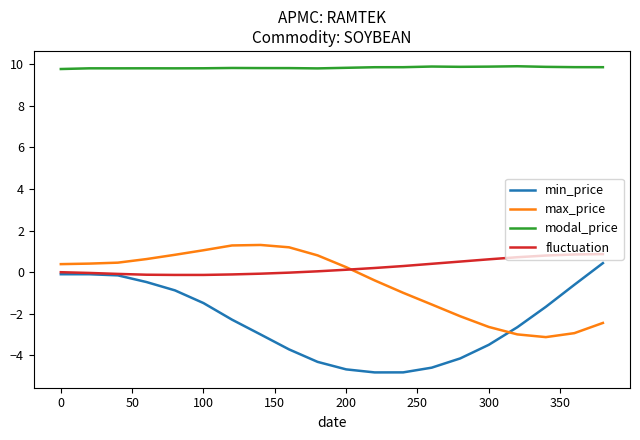

What is the smallest value displayed?

-4.8